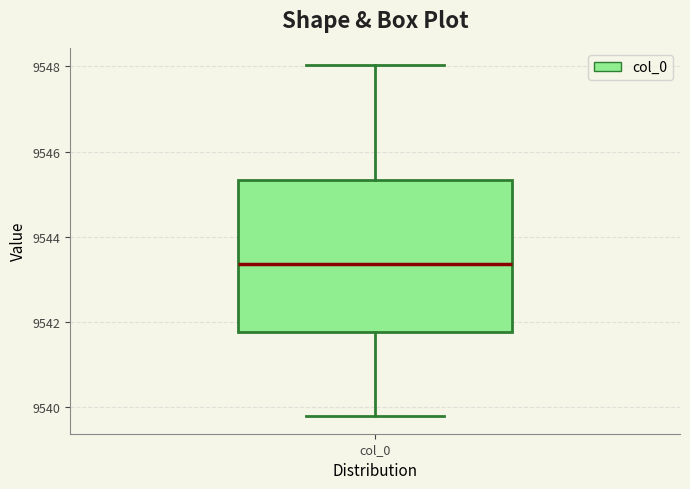

Where does the lower whisker of the box for col_0 end on the y-axis? The values are not printed on the chart, so give them approximately, as read against the axis.

9539.8